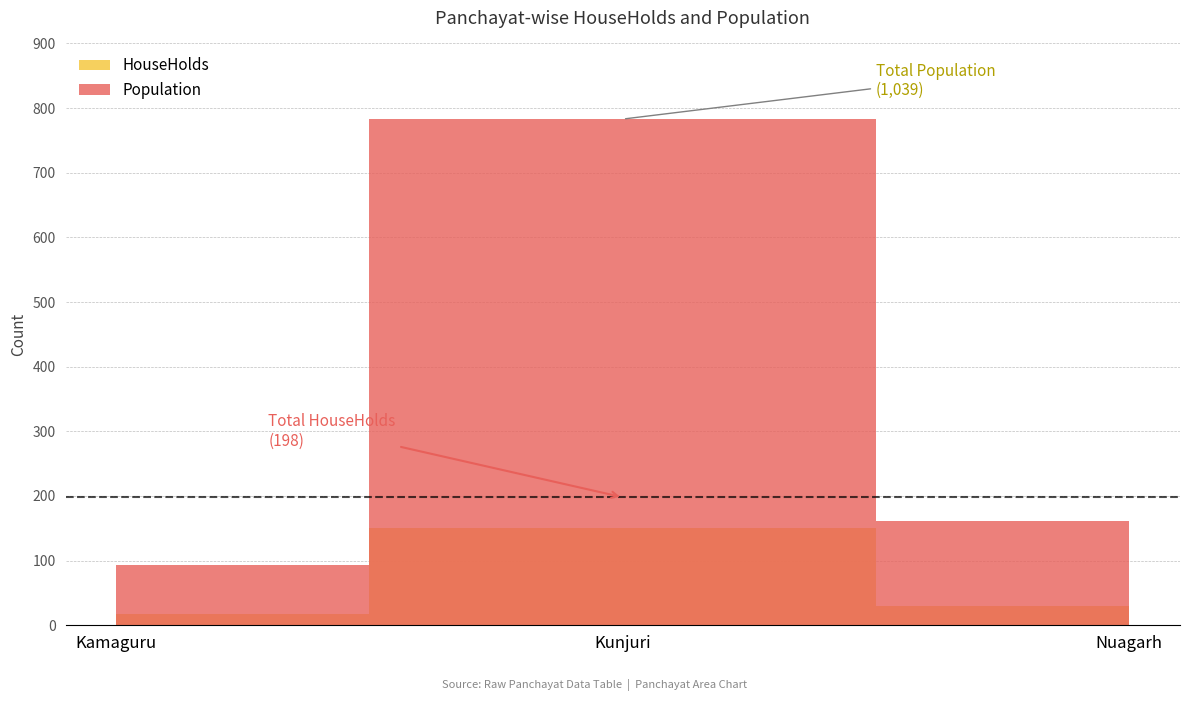

Which series has the largest total across all categories?

Population